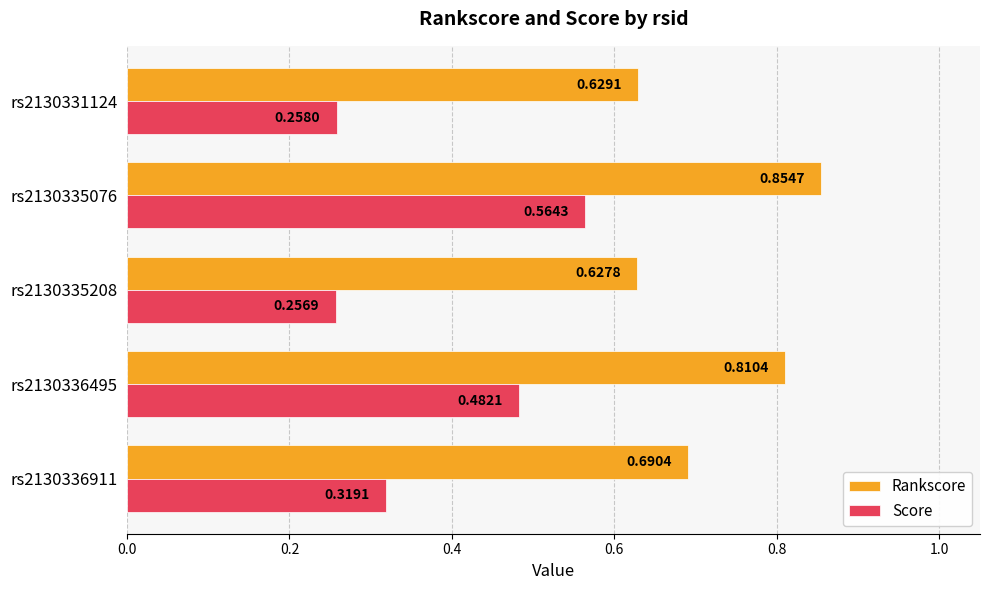

Which series changed the most between rs2130335208 and rs2130331124?

Rankscore